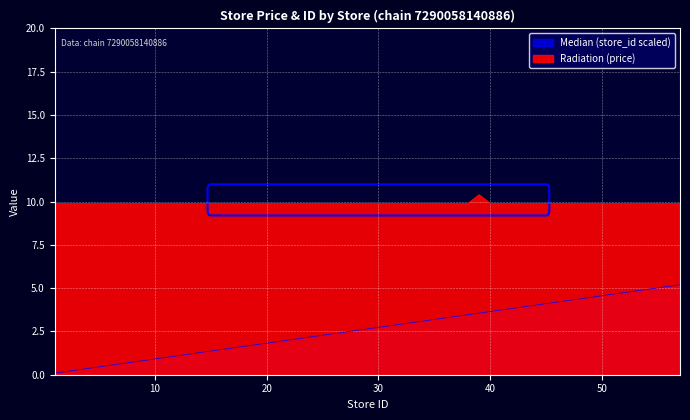

The value of store_id at 35 is 4.7. True or false?

False